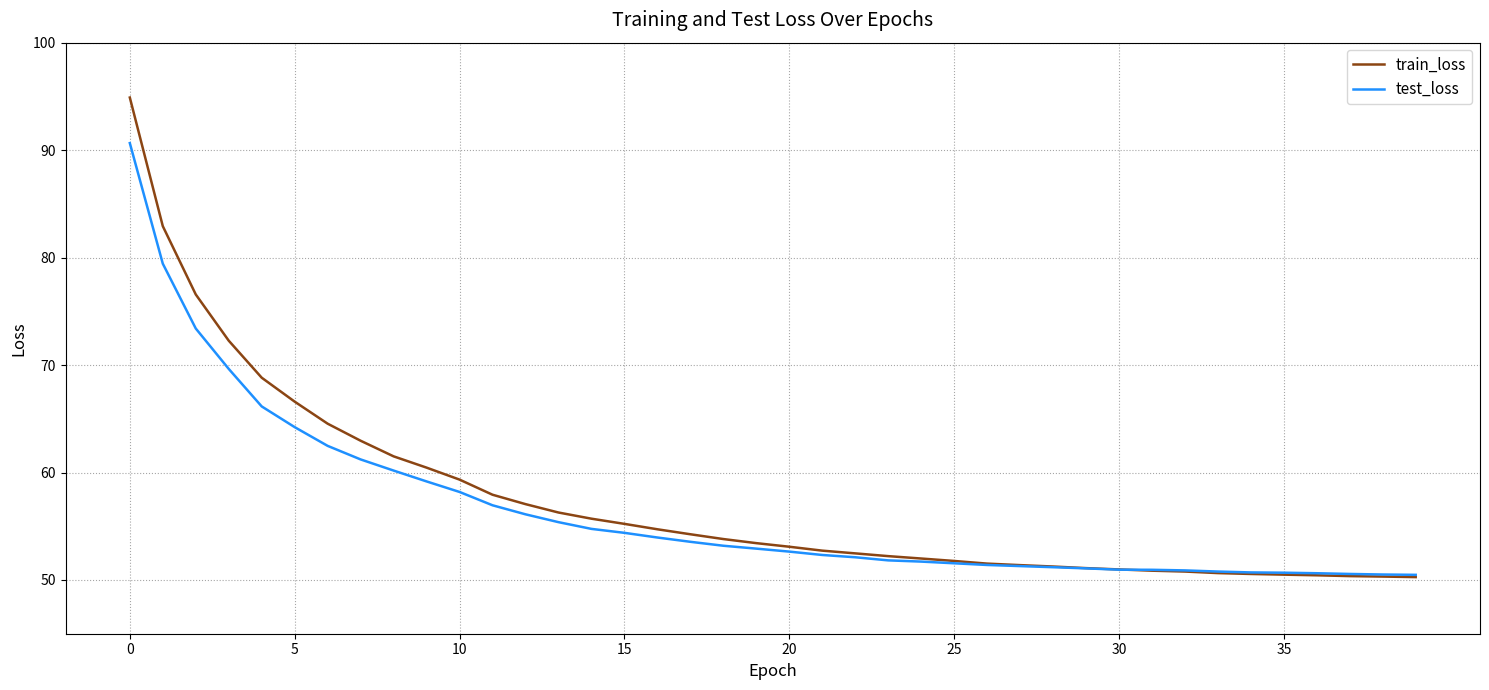

Rank the series by their maximum value, from lowest to highest.

test_loss, train_loss